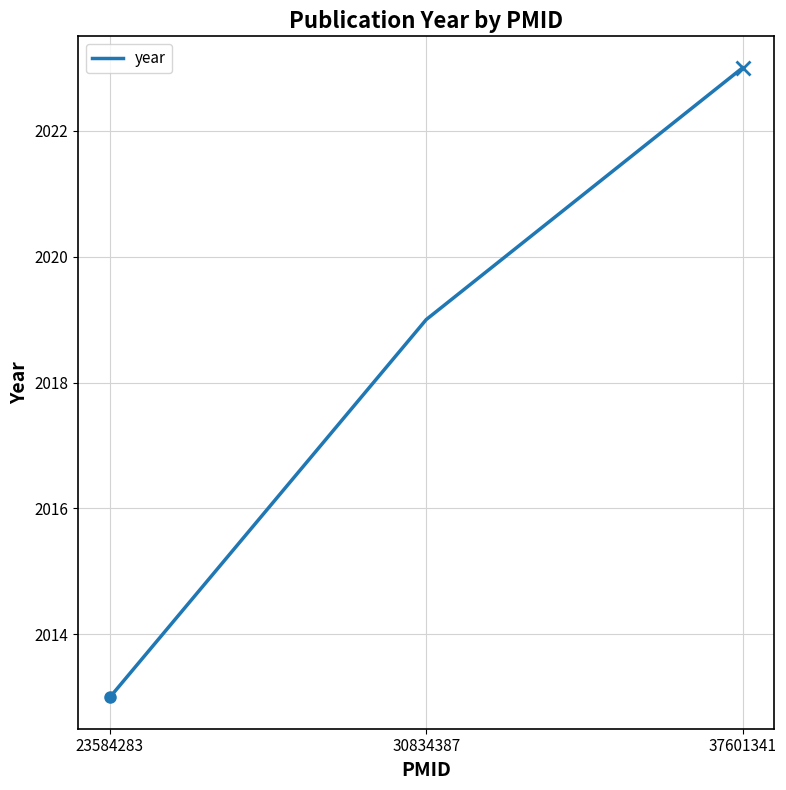

Rank the categories by value from lowest to highest.

23584283, 30834387, 37601341